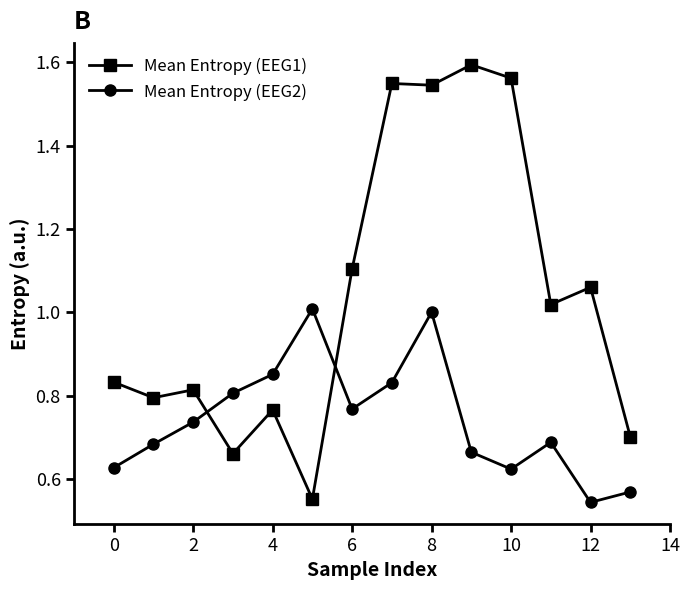

True or false: Mean Entropy (EEG1) has more than 0 points higher than both neighbors.

True